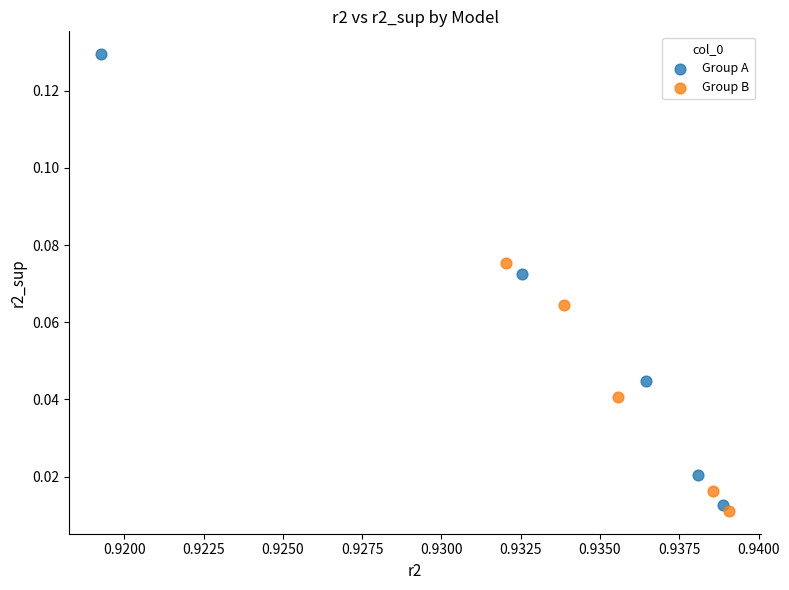

Which series contains the highest Y value?

Group A